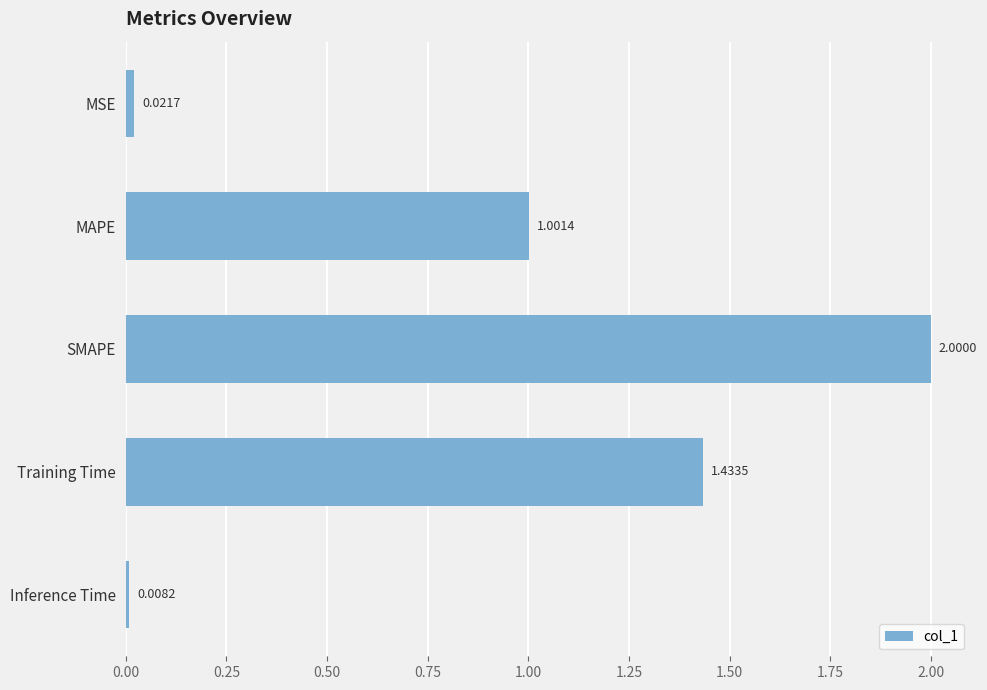

Which has a higher value, Training Time or MSE?

Training Time